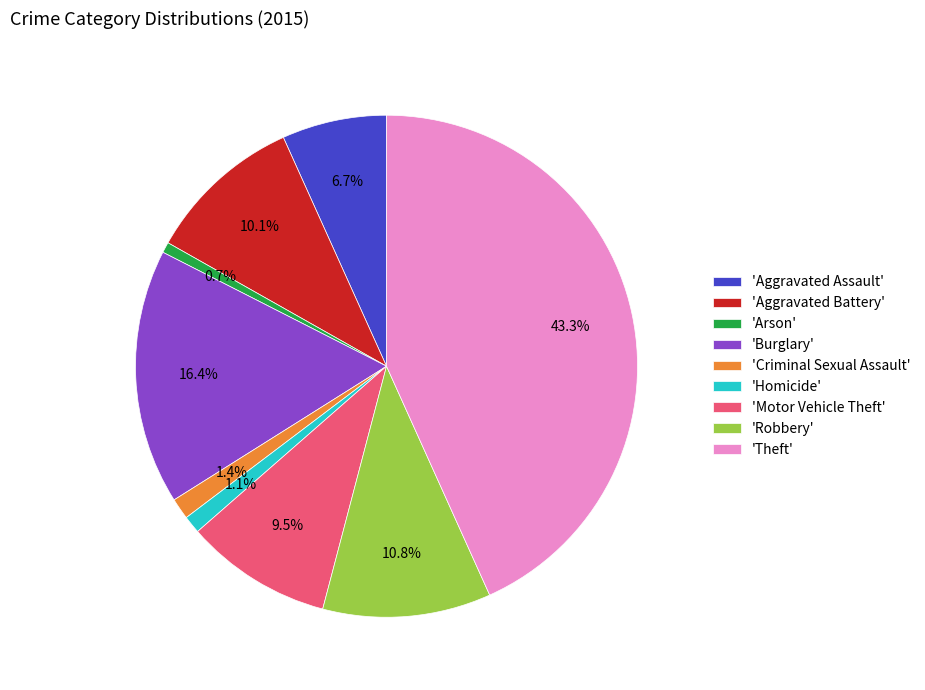

Approximately how many times larger is the value at 'Aggravated Assault' compared to 'Burglary'?

0.4